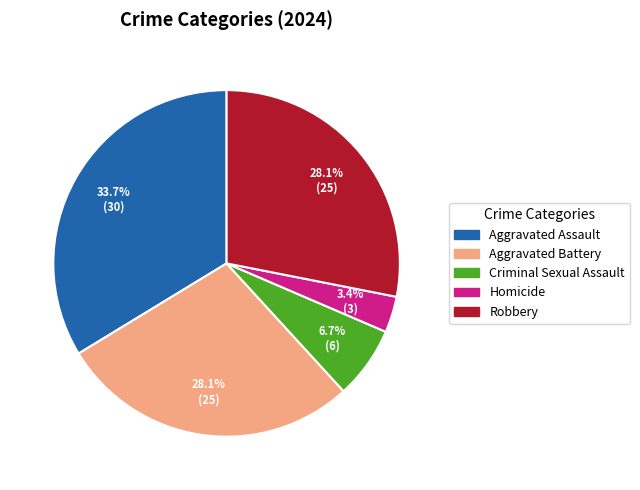

What is the largest slice in the pie chart?

Aggravated Assault